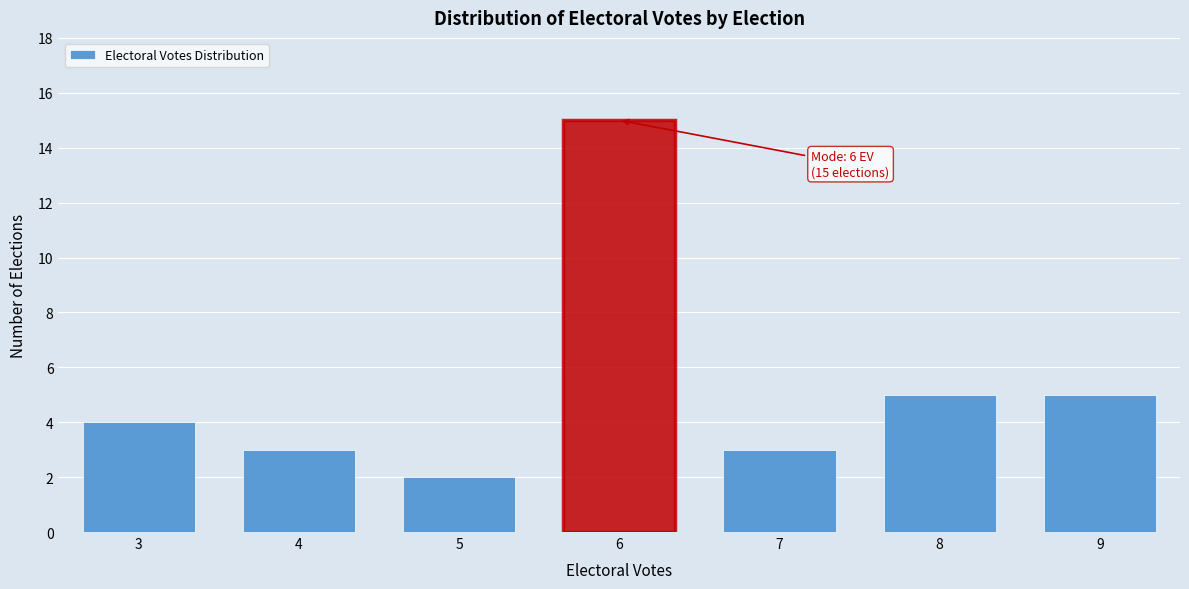

Reading left to right, list all the values displayed in this chart.

3=4	4=3	5=2	6=15	7=3	8=5	9=5